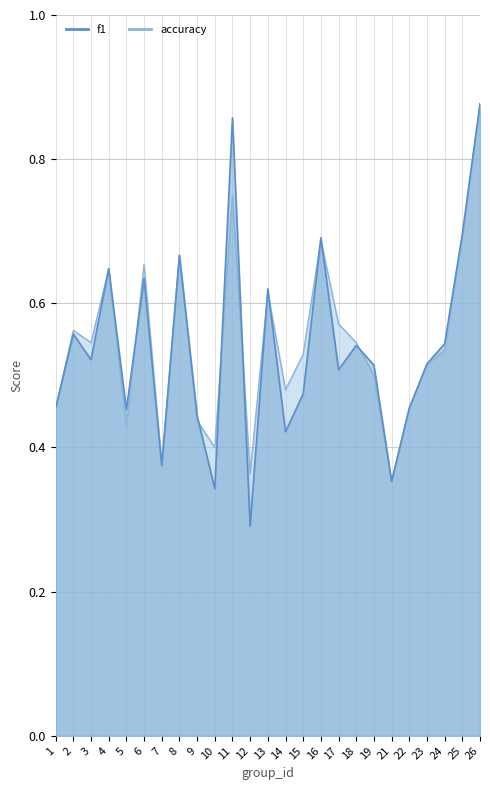

How many times do f1 and accuracy cross each other?

10